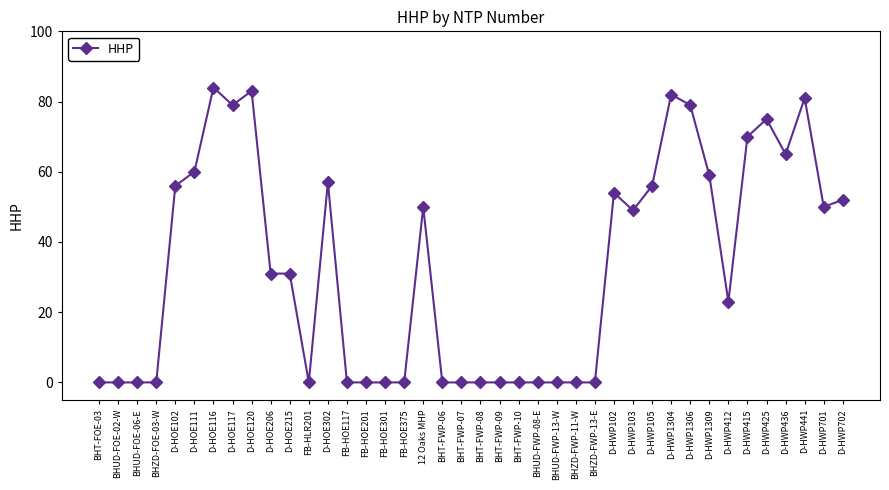

What is the change in value from BHUD-FWP-13-W to D-HWP103?

+49